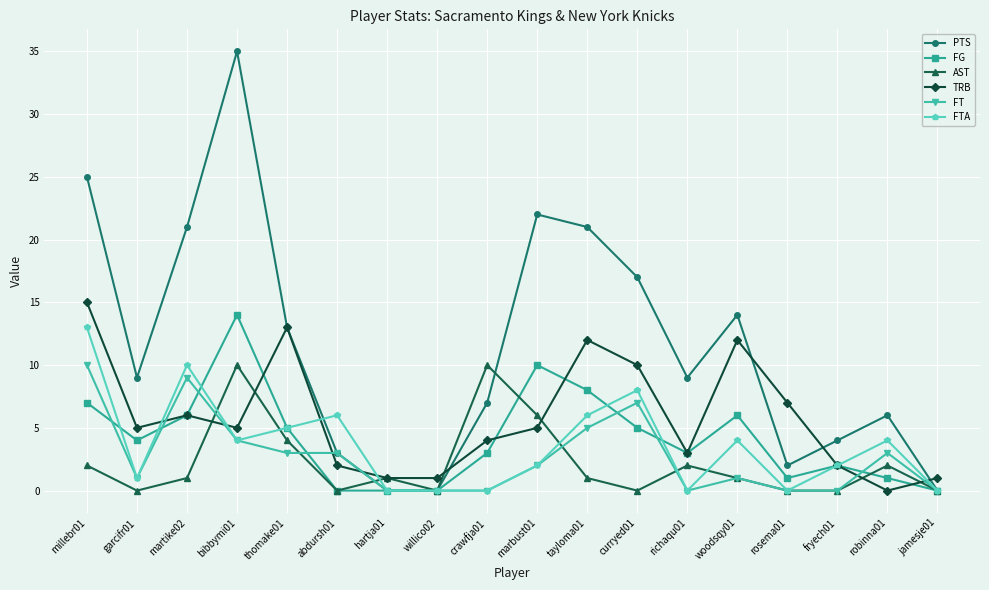

What is the difference between the maximum and minimum values in the FTA series?

13